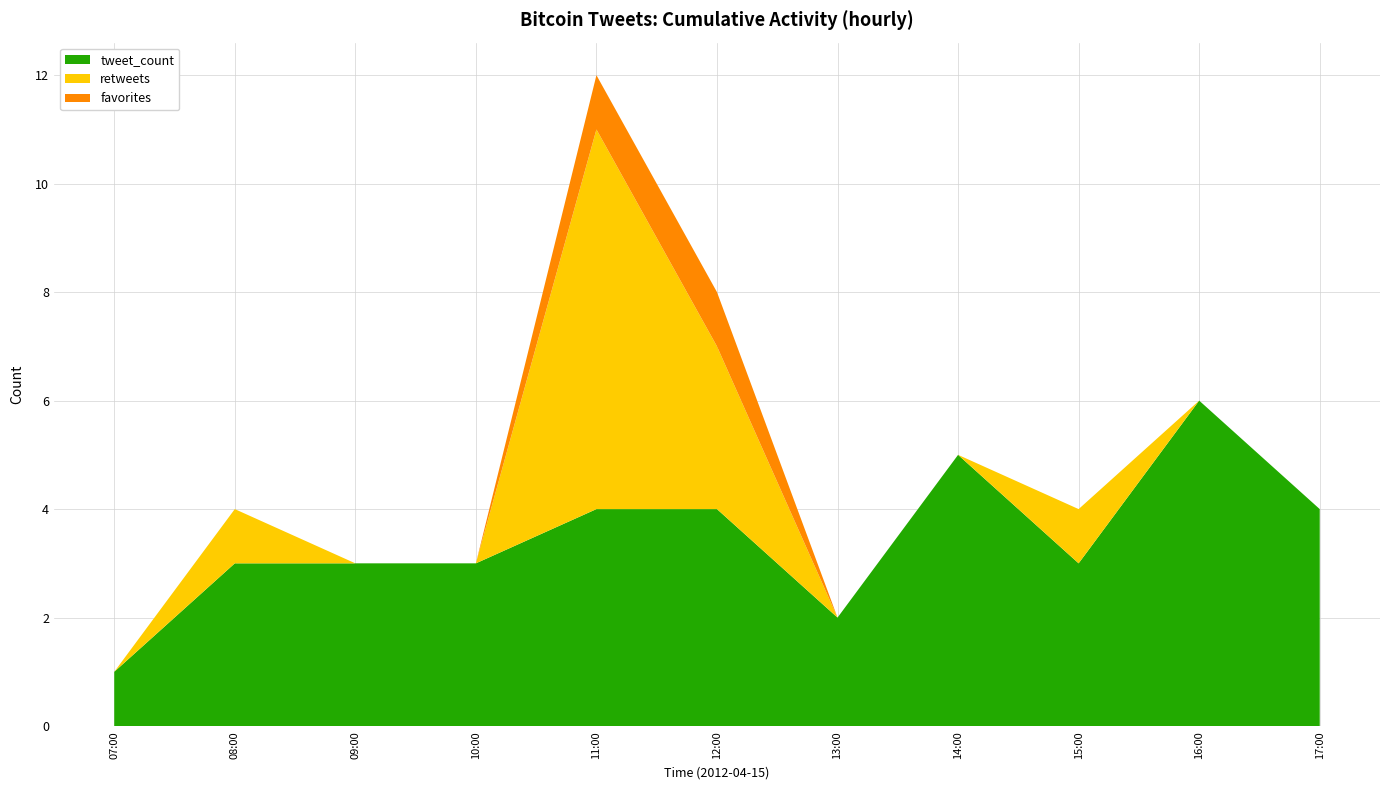

Reading right to left, transcribe all the data shown in this chart.

retweets: 2012-04-15 17:00=0	2012-04-15 16:00=0	2012-04-15 15:00=1	2012-04-15 14:00=0	2012-04-15 13:00=0	2012-04-15 12:00=3	2012-04-15 11:00=7	2012-04-15 10:00=0	2012-04-15 09:00=0	2012-04-15 08:00=1	2012-04-15 07:00=0
favorites: 2012-04-15 17:00=0	2012-04-15 16:00=0	2012-04-15 15:00=0	2012-04-15 14:00=0	2012-04-15 13:00=0	2012-04-15 12:00=1	2012-04-15 11:00=1	2012-04-15 10:00=0	2012-04-15 09:00=0	2012-04-15 08:00=0	2012-04-15 07:00=0
tweet_count: 2012-04-15 17:00=4	2012-04-15 16:00=6	2012-04-15 15:00=3	2012-04-15 14:00=5	2012-04-15 13:00=2	2012-04-15 12:00=4	2012-04-15 11:00=4	2012-04-15 10:00=3	2012-04-15 09:00=3	2012-04-15 08:00=3	2012-04-15 07:00=1